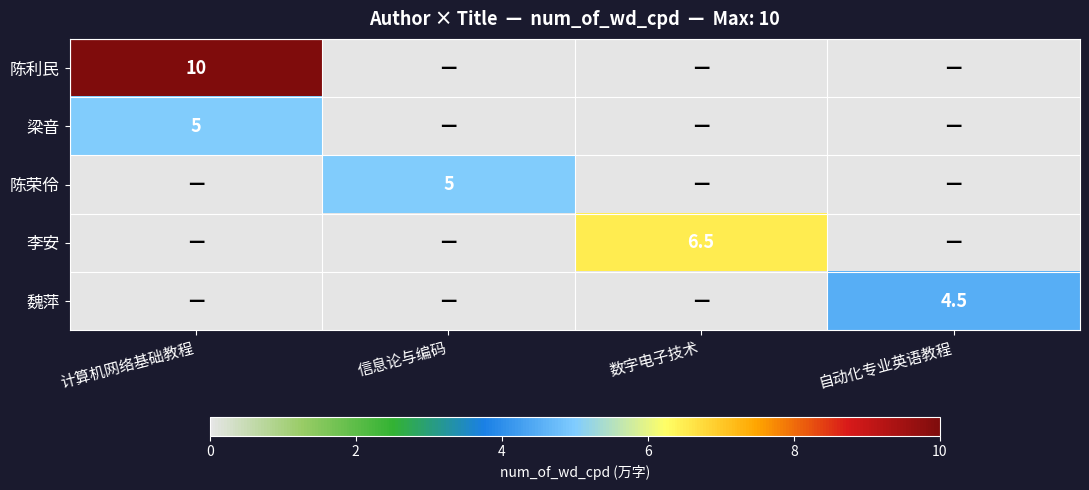

Between 数字电子技术 and 信息论与编码, which is larger?

数字电子技术